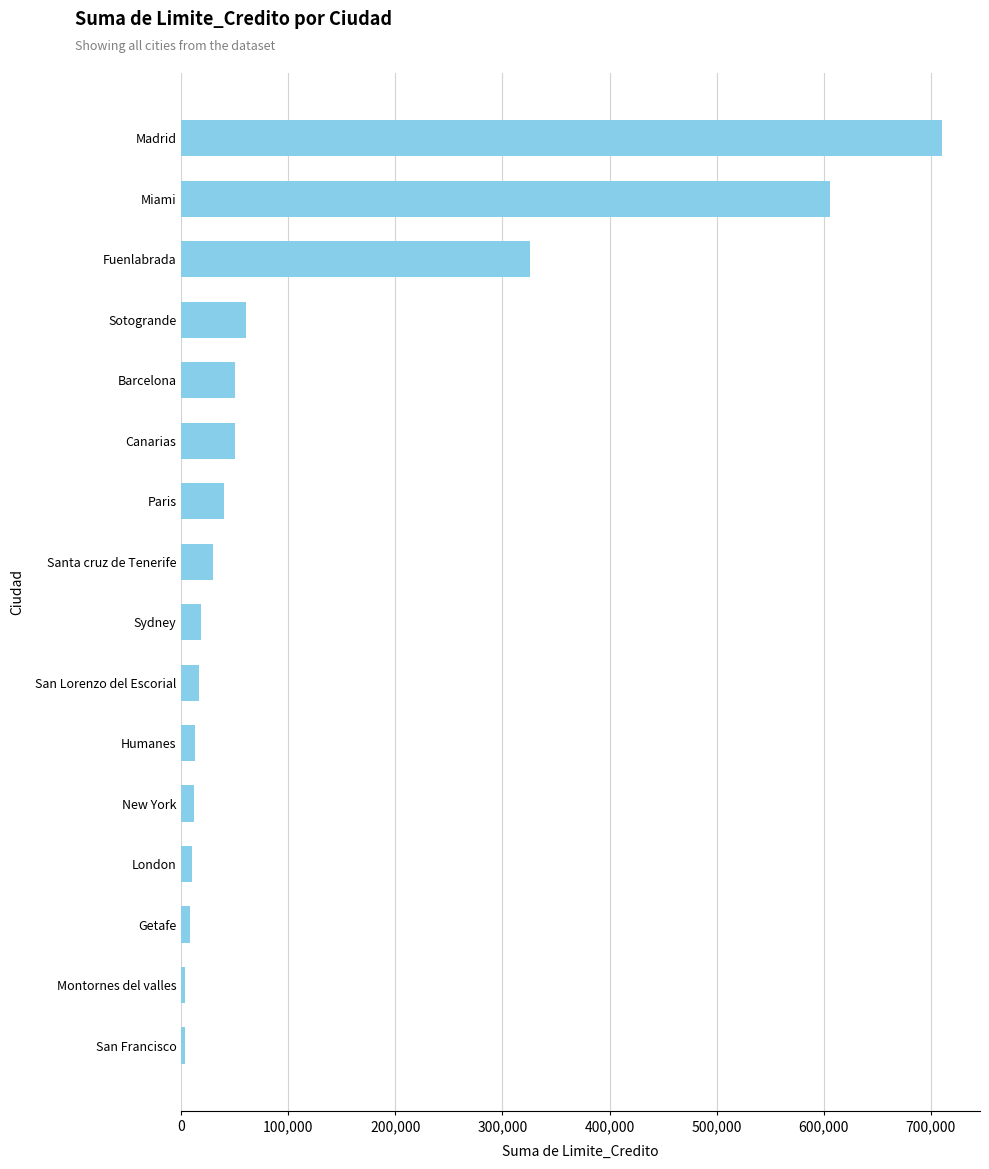

What is the average value?

122242